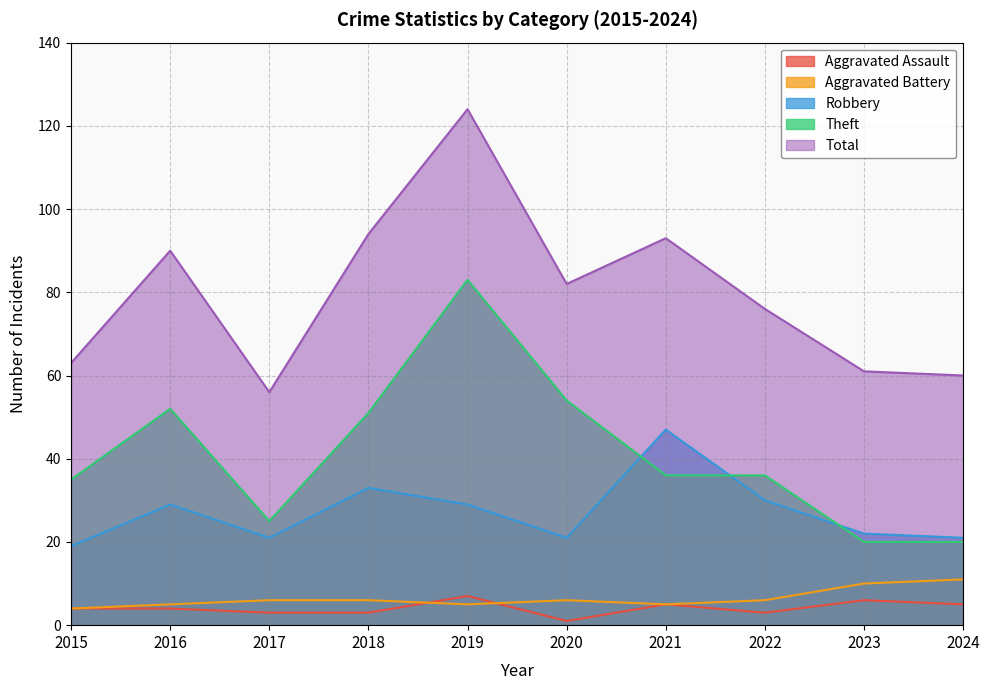

What is the value of the Aggravated Assault point at the 8th from the left?

3